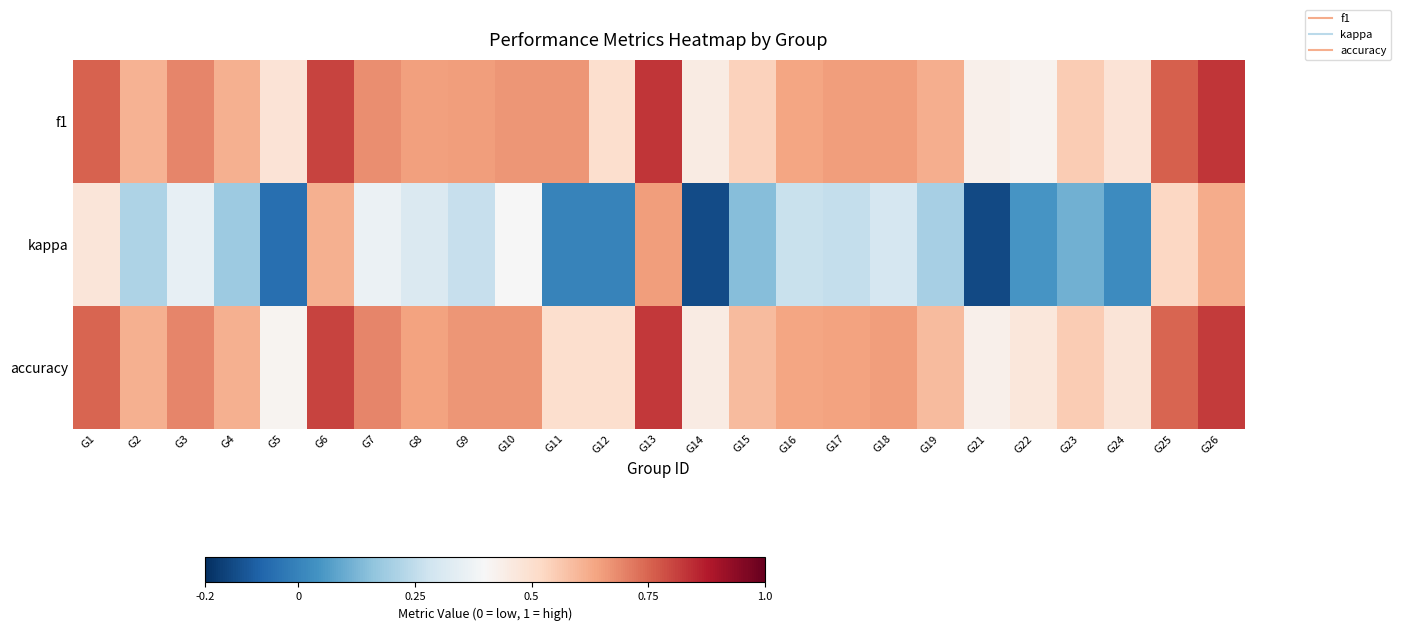

What is the maximum value shown in the chart?

0.8